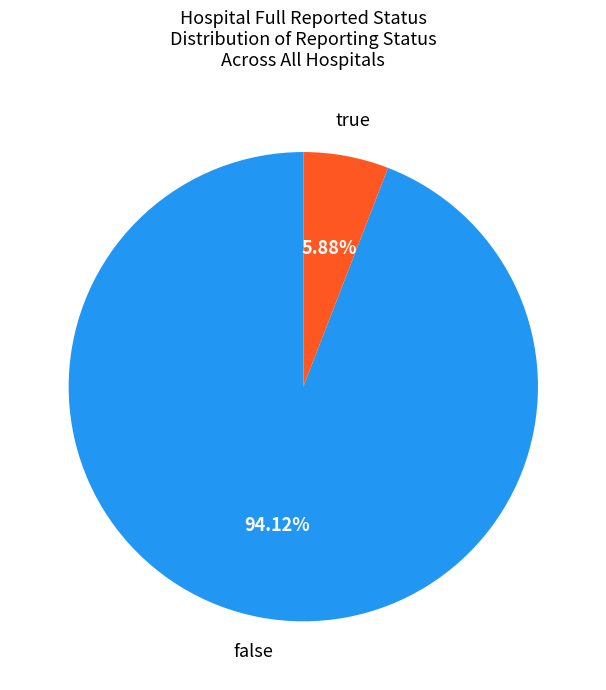

The false slice represents 99% of the pie. True or false?

False